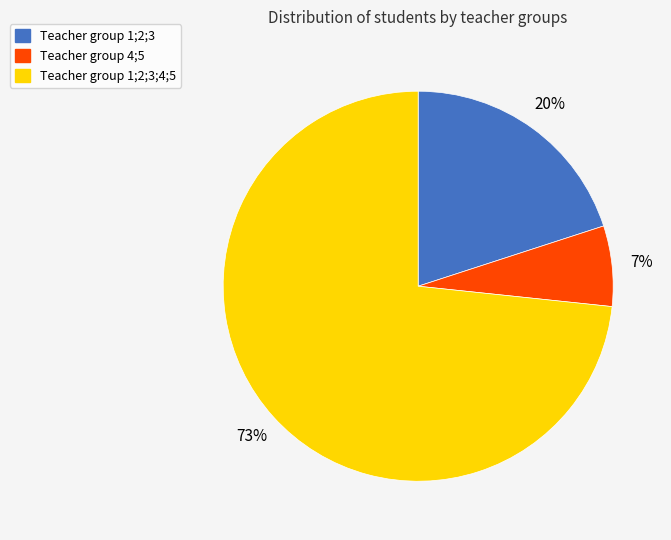

Which has a higher value, Teacher group 4;5 or Teacher group 1;2;3?

Teacher group 1;2;3